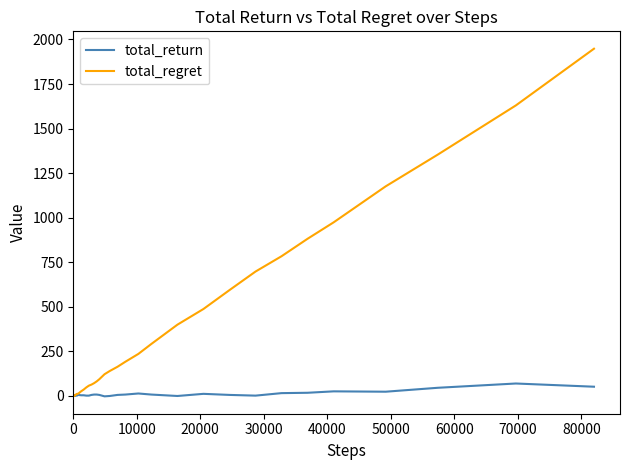

What is the greatest value displayed?

1948